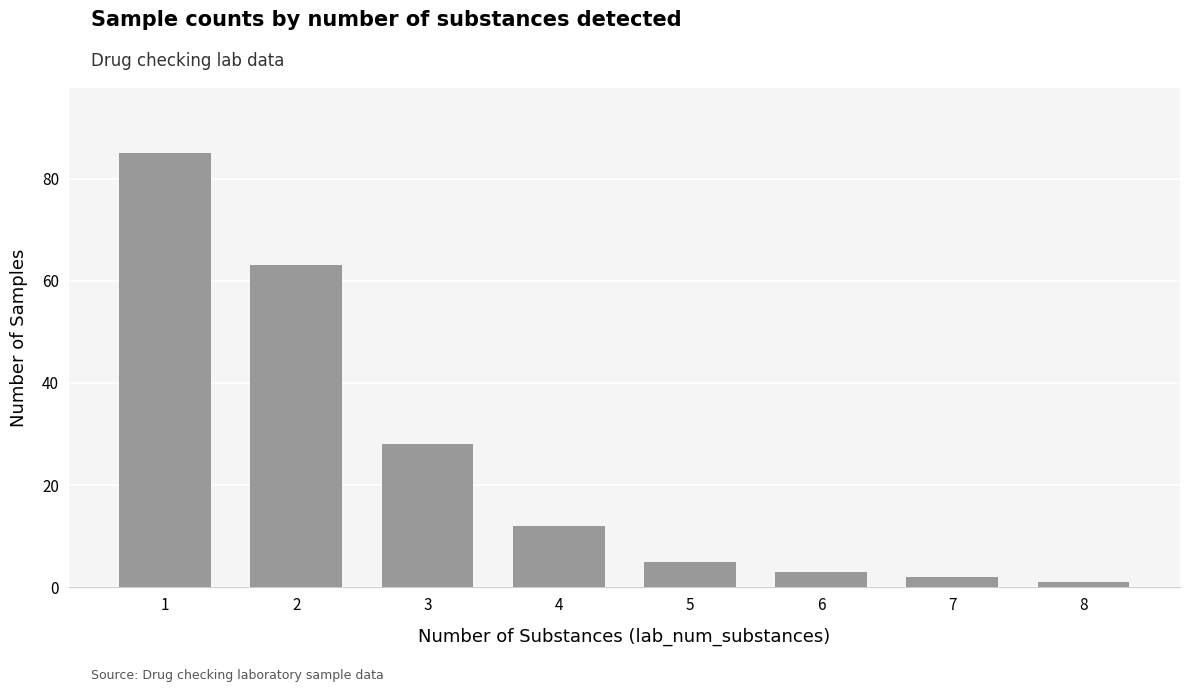

At which label does the data first exceed 12?

1